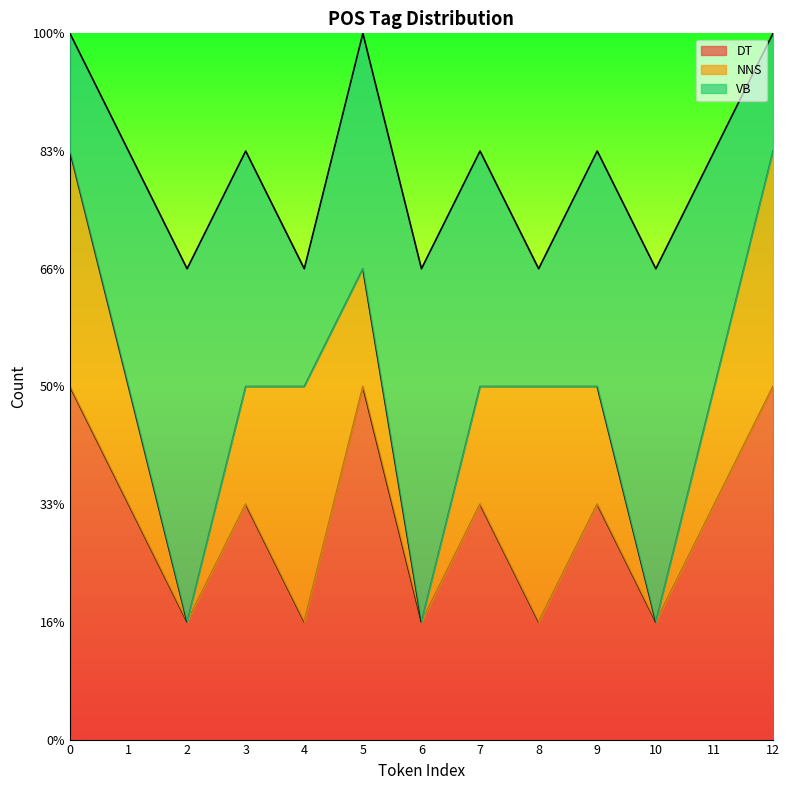

List the series in order of their peak value, lowest first.

NNS, DT, VB